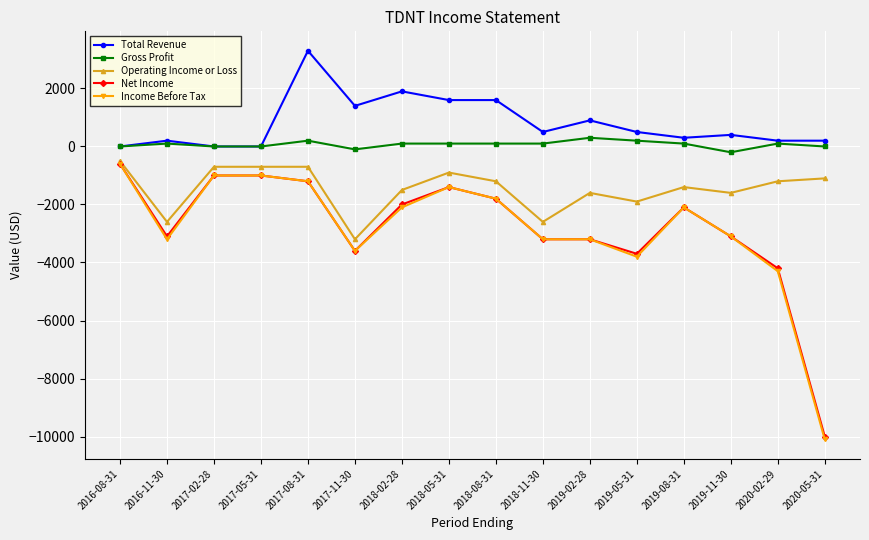

Where is the first local minimum for Operating Income or Loss?

2016-11-30